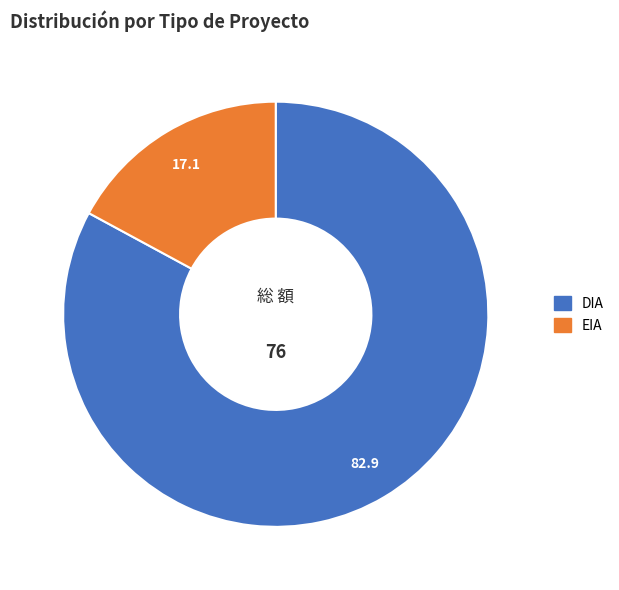

What is the smallest slice in the pie chart?

EIA